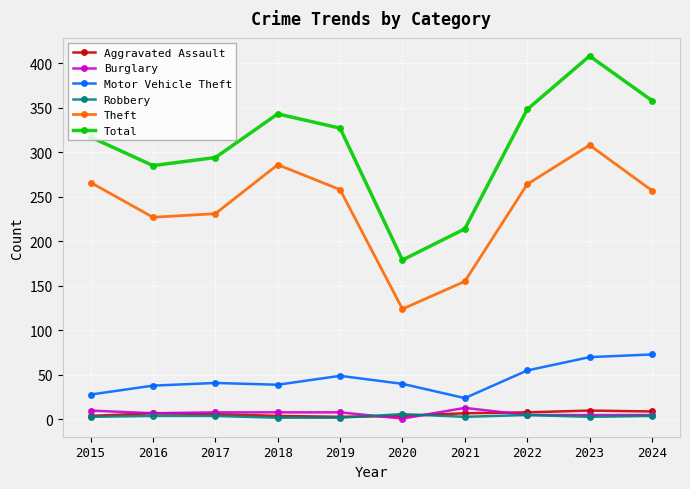

At how many categories does at least one series exceed 172?

10